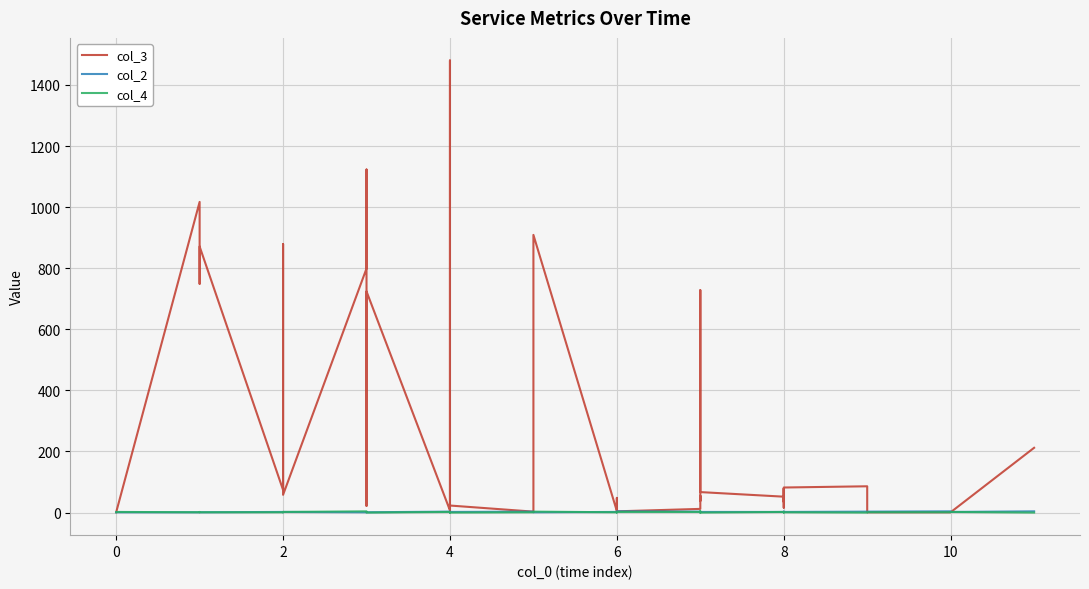

How many interior local valleys does the col_3 series have?

12